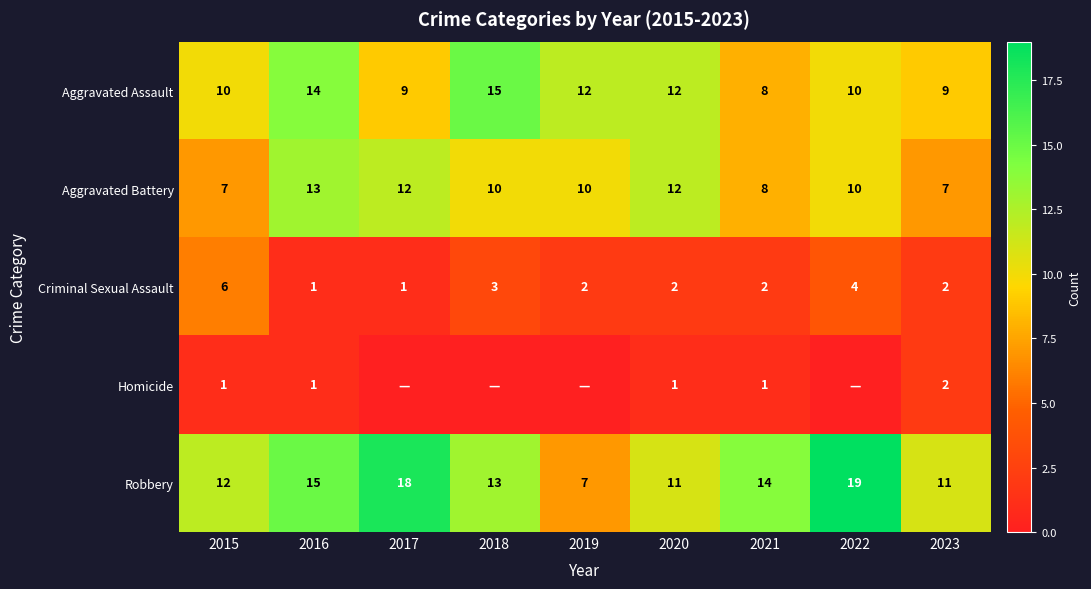

At which category does the chart reach its minimum across all series?

2017